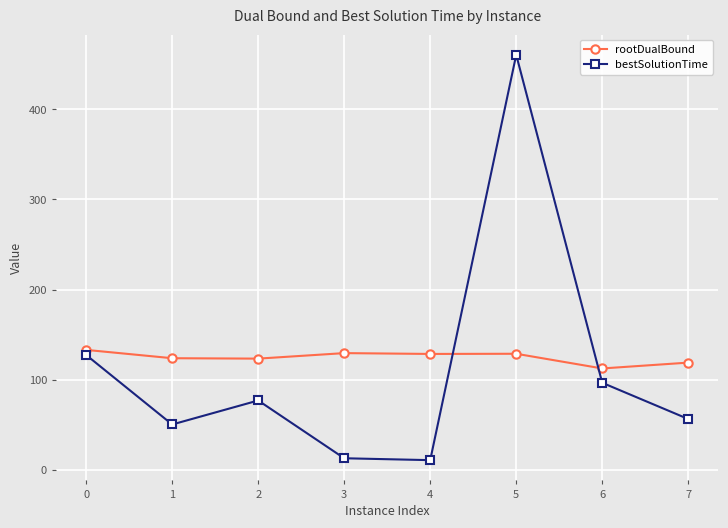

What is the value of the rootDualBound point at the 4th from the left?

129.6